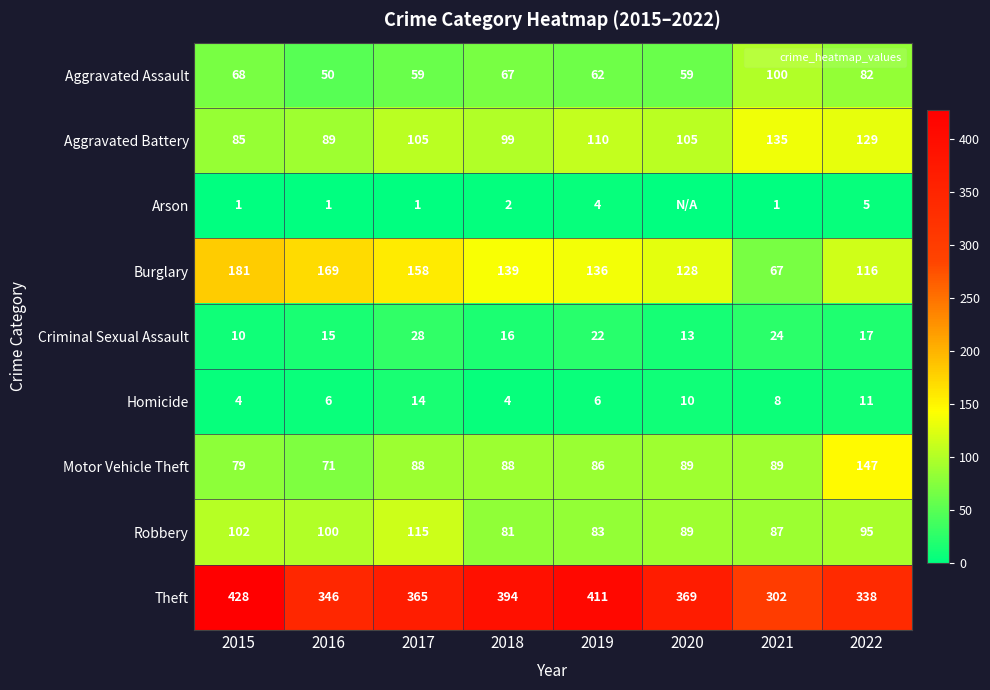

What is the sum of the Burglary values at 2021 and 2017?

225